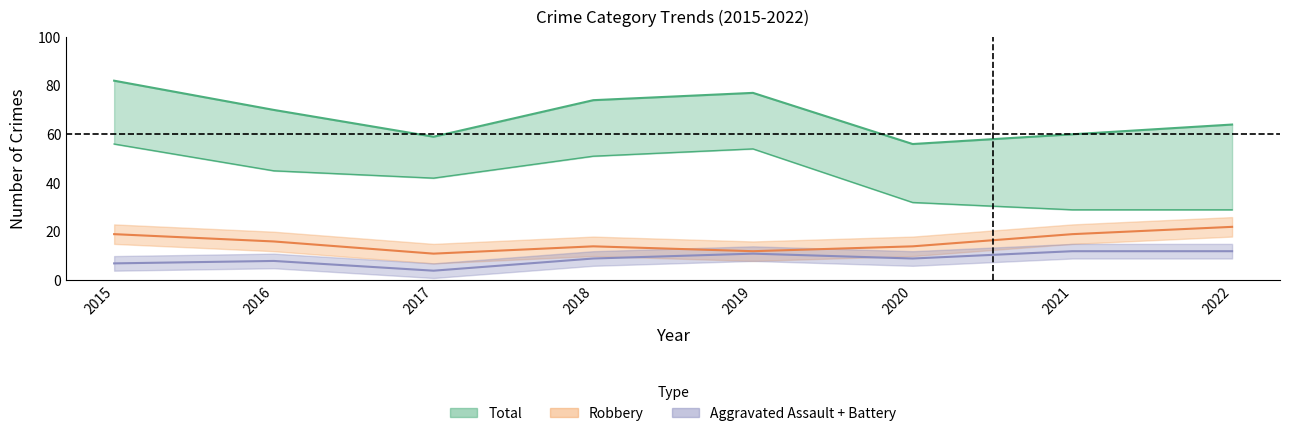

True or false: Total and Theft intersect in this chart.

False